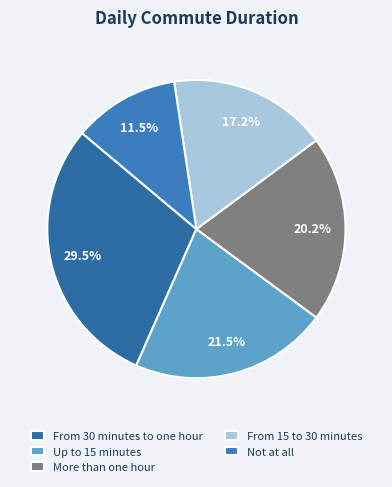

What is the ratio of the value at Up to 15 minutes to the value at Not at all?

1.9